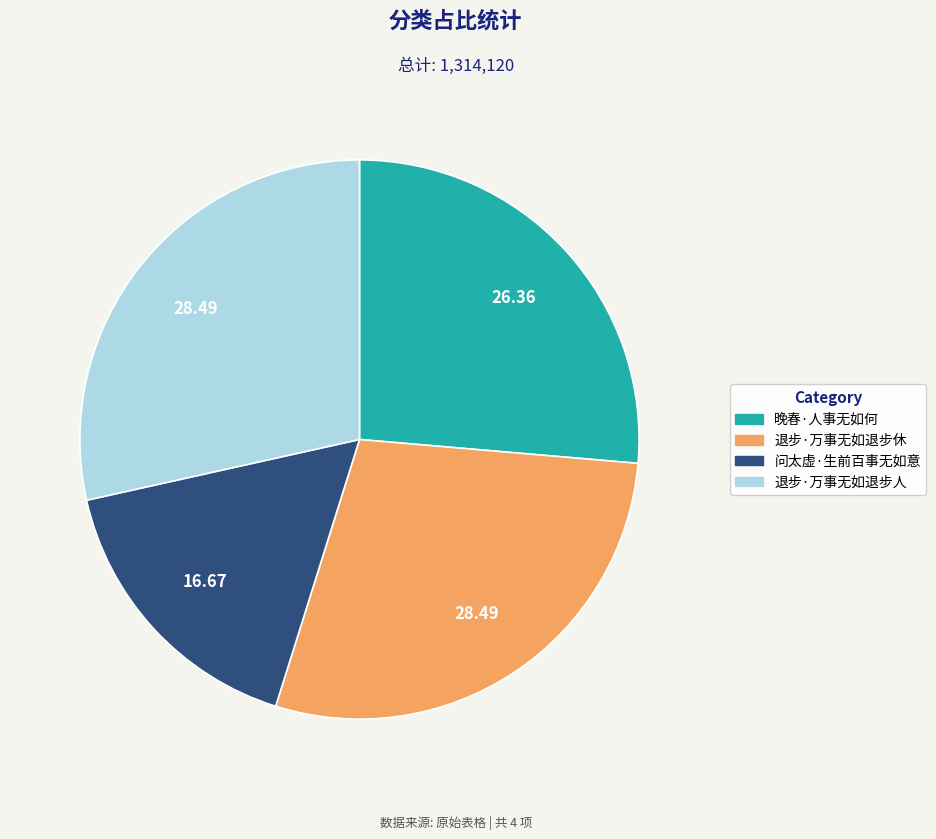

Do 问太虚·生前百事无如意 and 退步·万事无如退步休 together represent more than half of the pie?

No